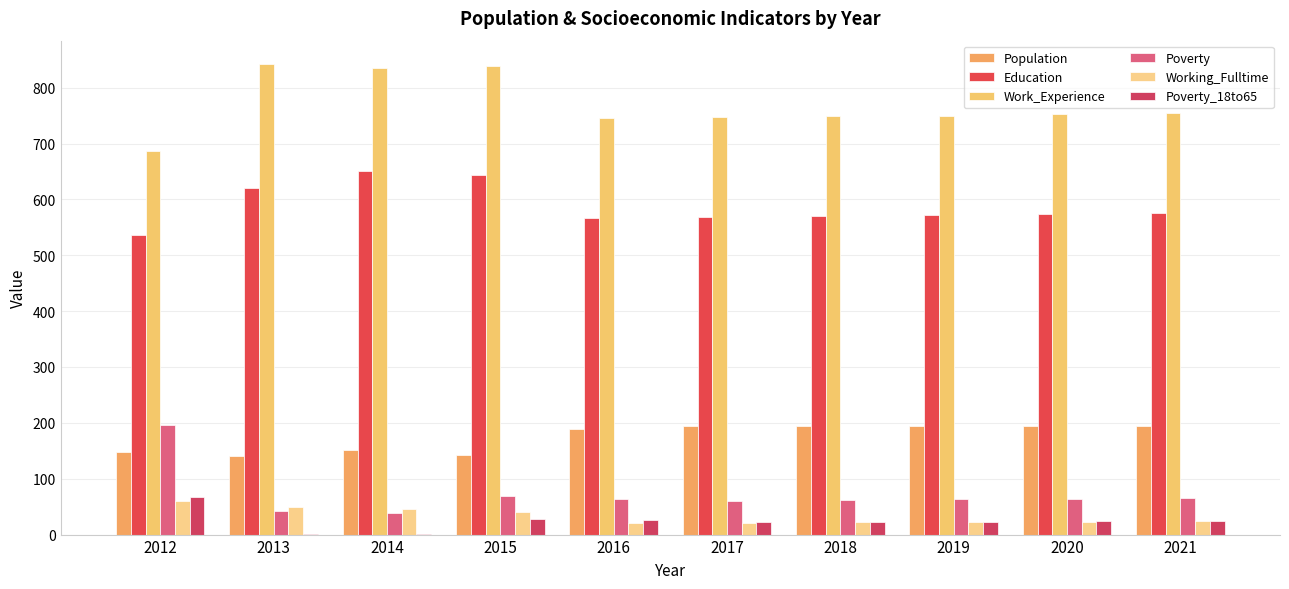

What is the minimum value shown in the chart?

1